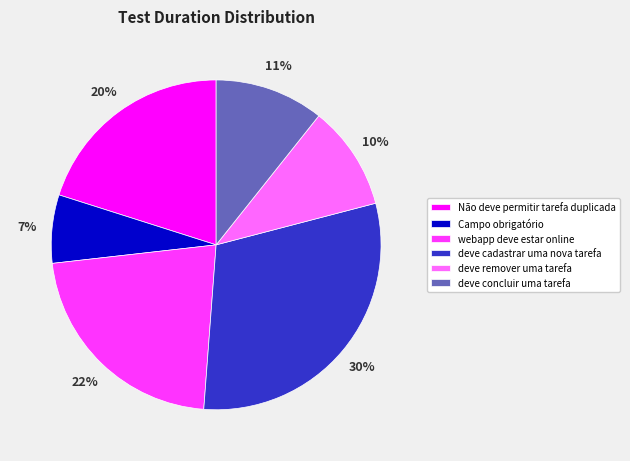

To the nearest percent, what is the average slice percentage?

17%